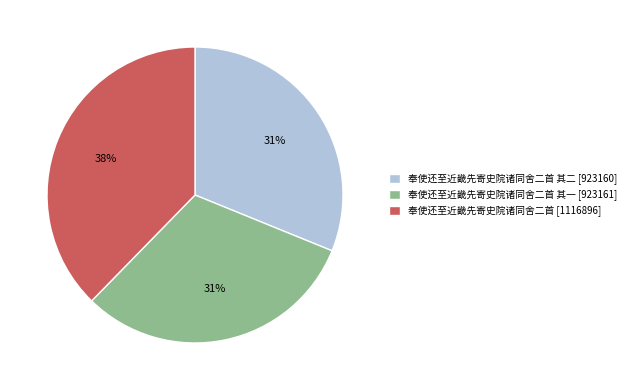

Which category has the biggest portion of the pie?

奉使还至近畿先寄史院诸同舍二首 [1116896]